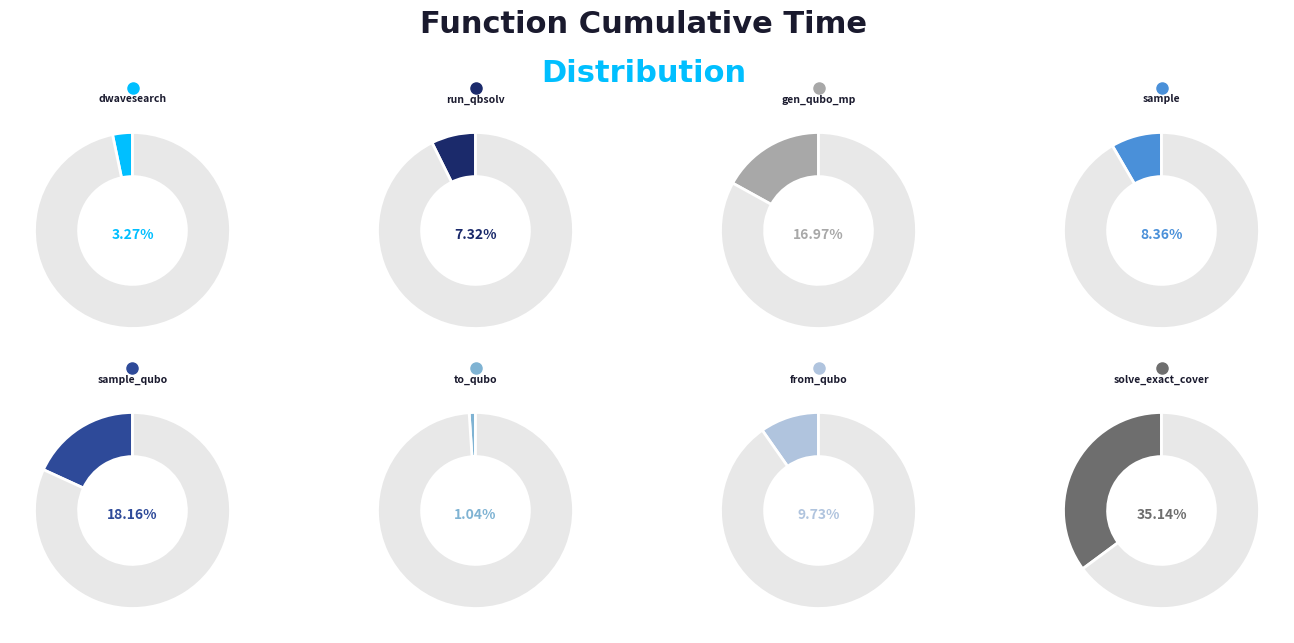

How many segments does this pie chart have?

8